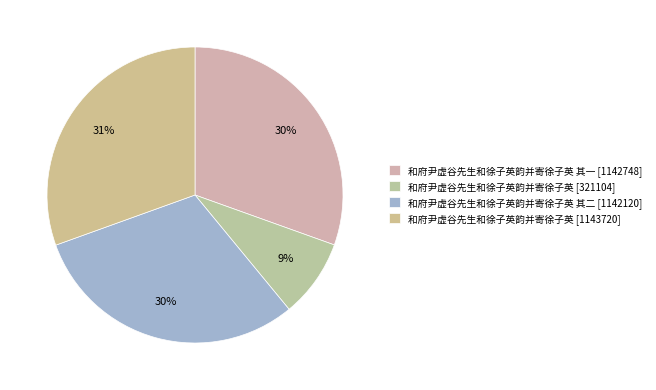

Rank the categories by value from lowest to highest.

和府尹虚谷先生和徐子英韵并寄徐子英, 和府尹虚谷先生和徐子英韵并寄徐子英 其二, 和府尹虚谷先生和徐子英韵并寄徐子英 其一, 和府尹虚谷先生和徐子英韵并寄徐子英